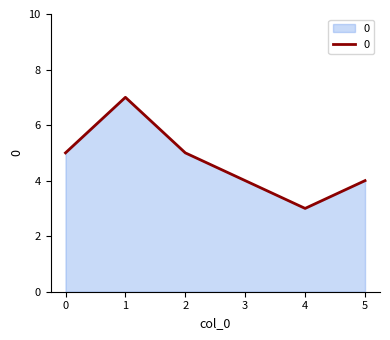

Does the chart have visible grid lines?

No